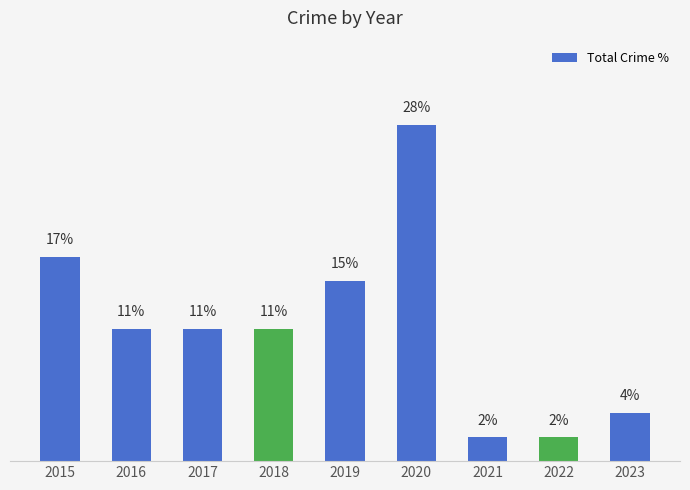

What is the approximate value at 2019, to the nearest 5?

15